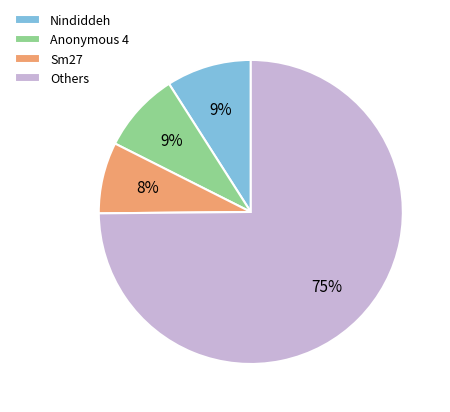

Approximately how many times larger is the value at Others compared to Nindiddeh?

8.3